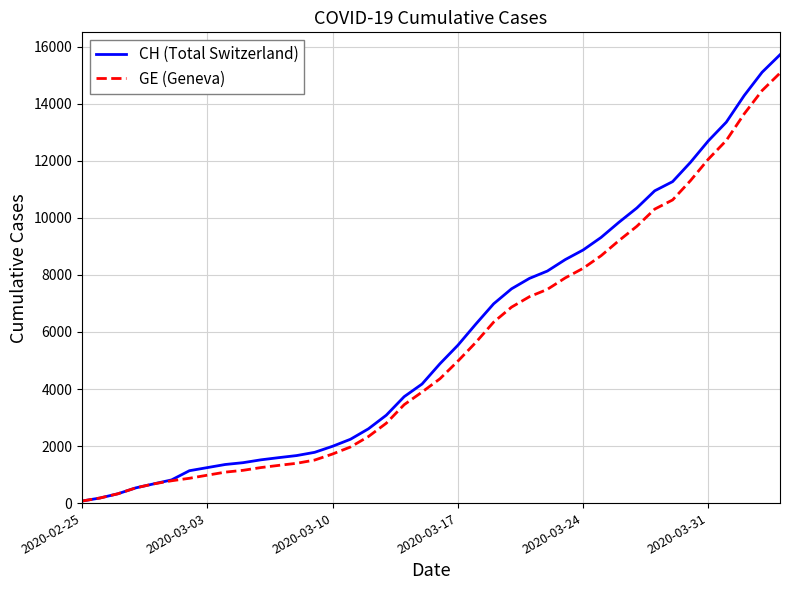

What is the maximum value for CH (Total Switzerland)?

15719